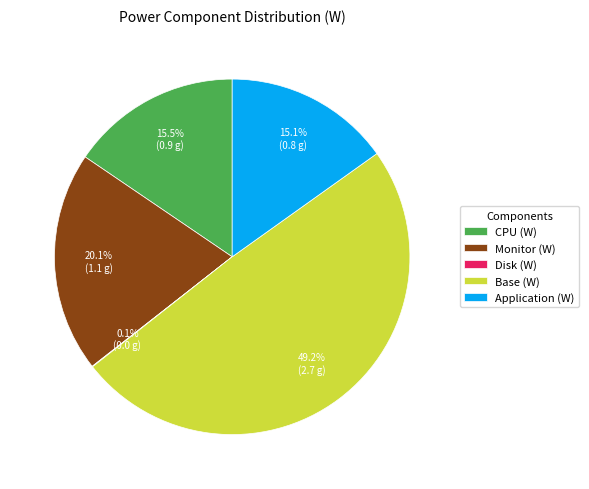

What is the total percentage of CPU (W) and Application (W)?

30.6%